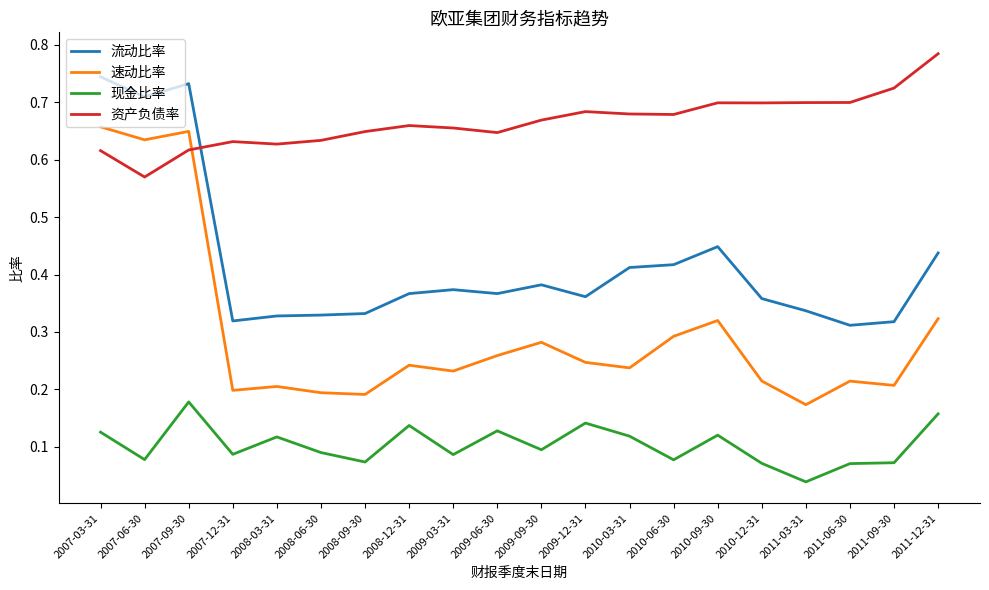

At 2011-09-30, list the series in order from smallest to largest.

现金比率, 速动比率, 流动比率, 资产负债率